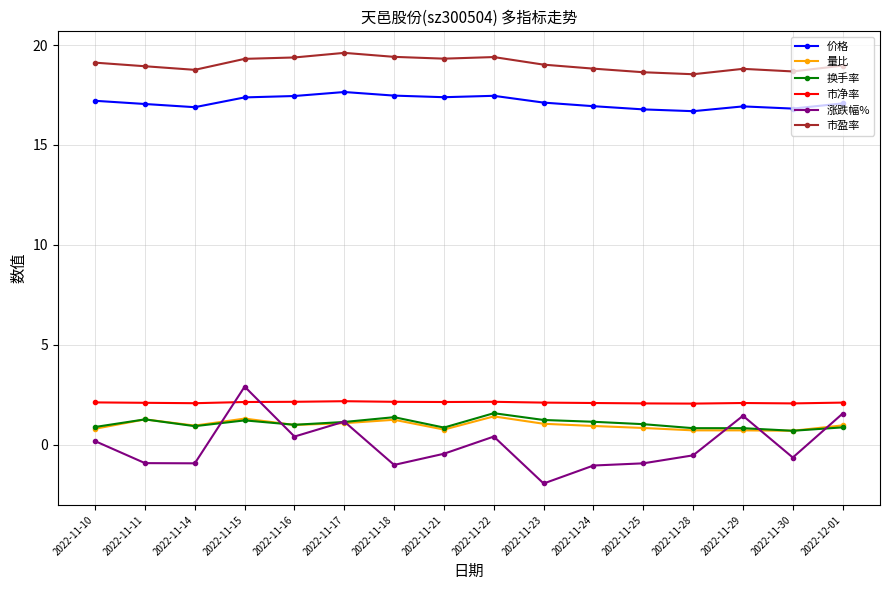

At which label does 涨跌幅% first exceed 0?

2022-11-10